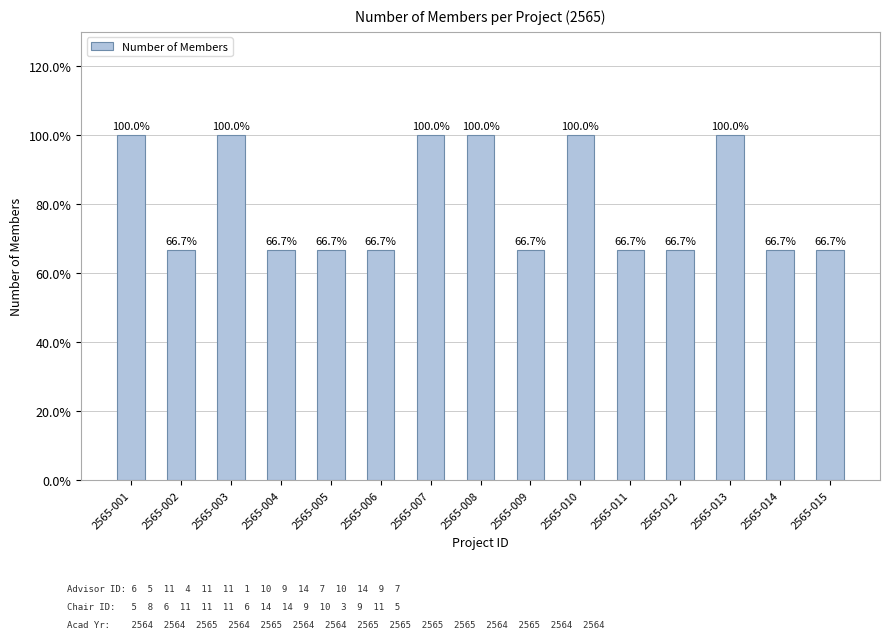

What is the ratio of the value at 2565-012 to the value at 2565-005?

1.0